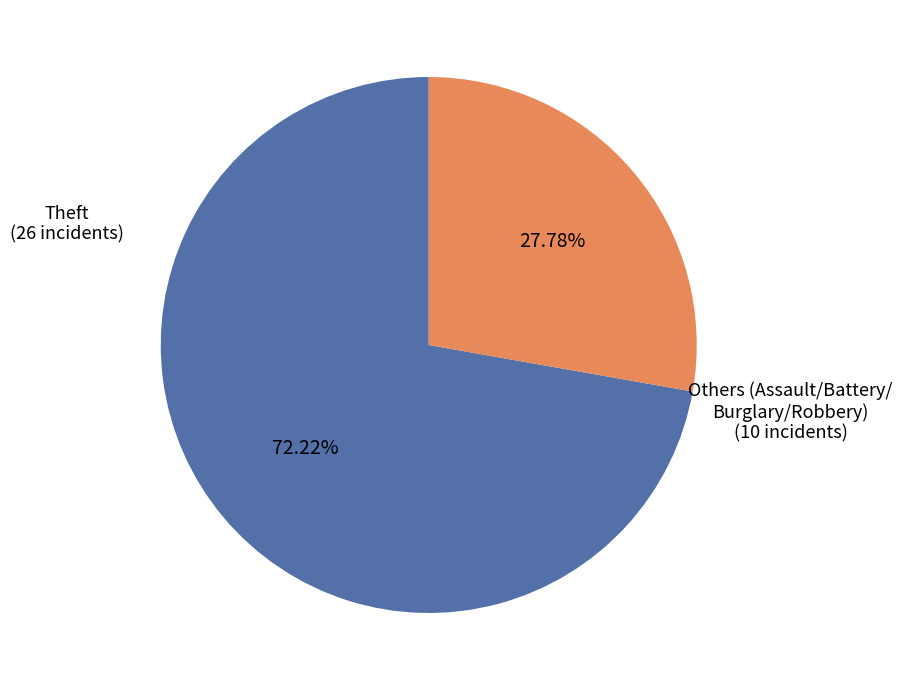

How many slices are in this pie chart?

2